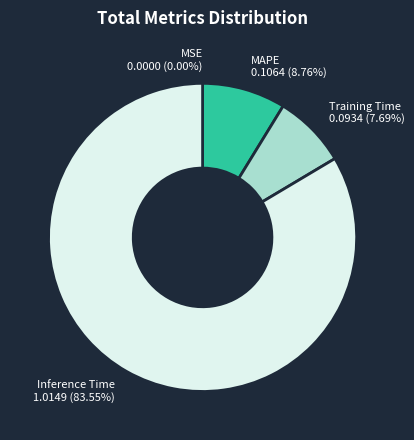

Which slice is the largest?

Inference Time